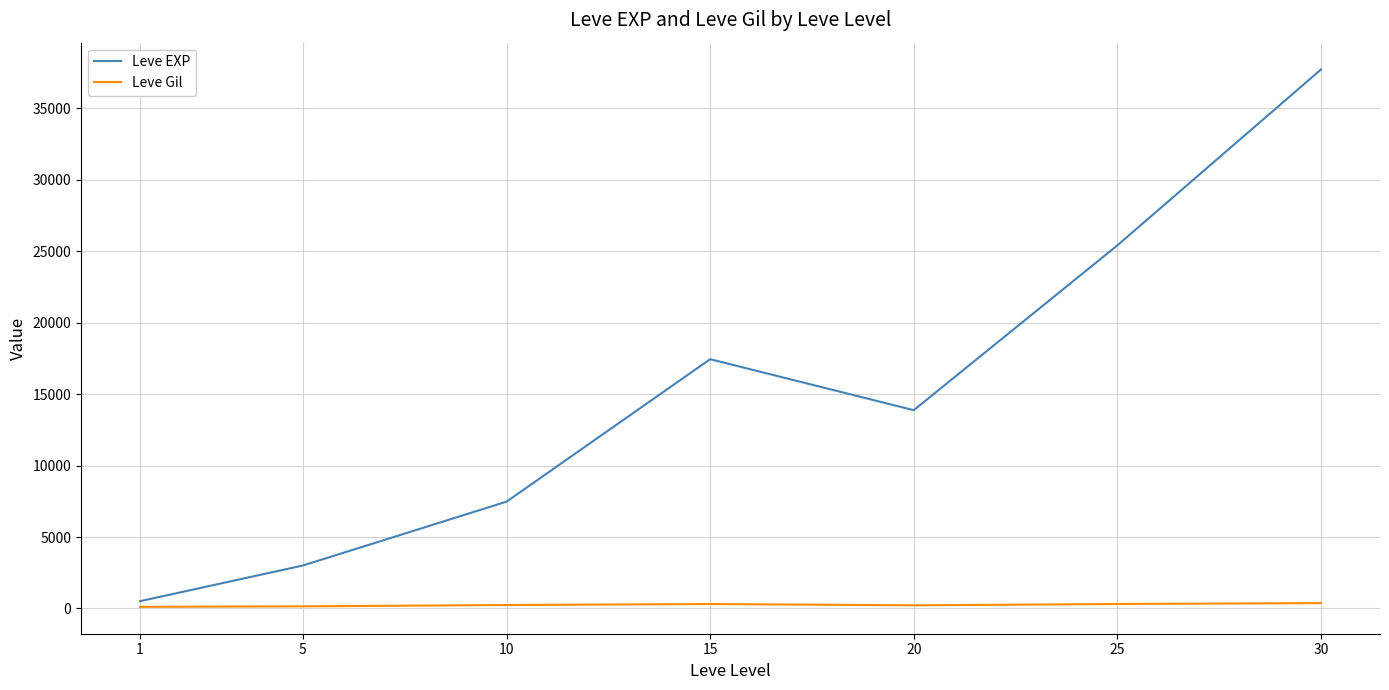

Which category has the lowest value in the Leve EXP series?

1